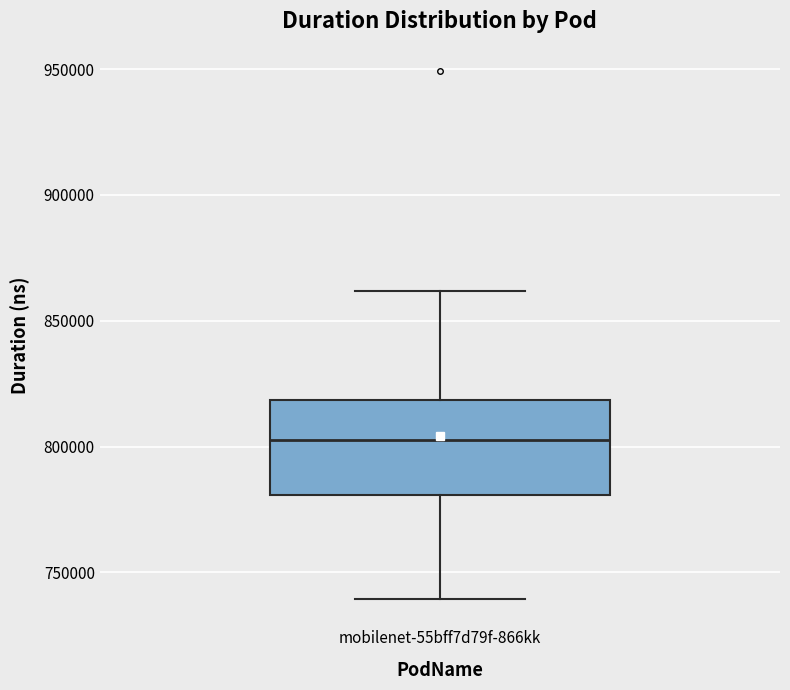

Read this box plot against the y-axis: the position of the median line, the range covered by the box, and the ends of both whiskers. The values are not printed on the chart, so give them approximately, as read against the axis.

median 805000, box 780000 to 820000, whiskers 740000 to 860000